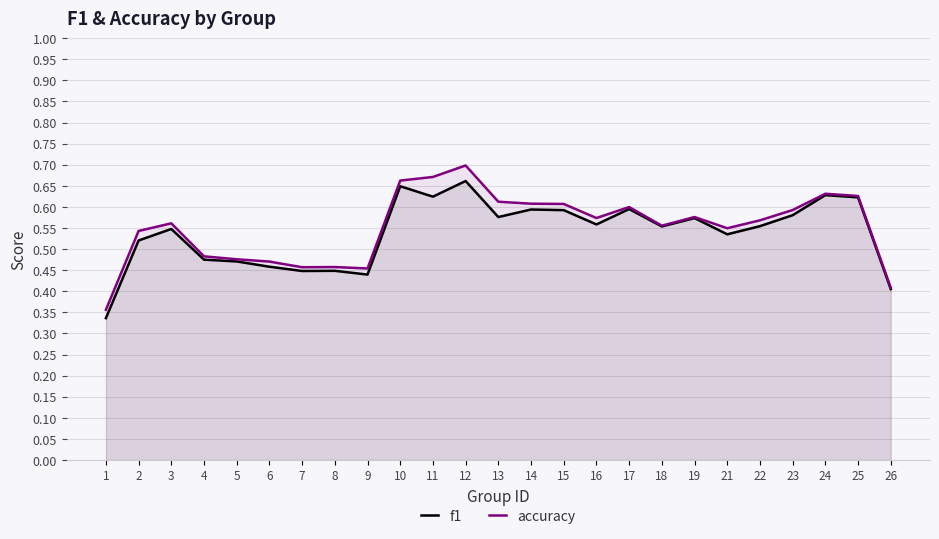

What is the value of the f1 point at the 7th from the left?

0.4